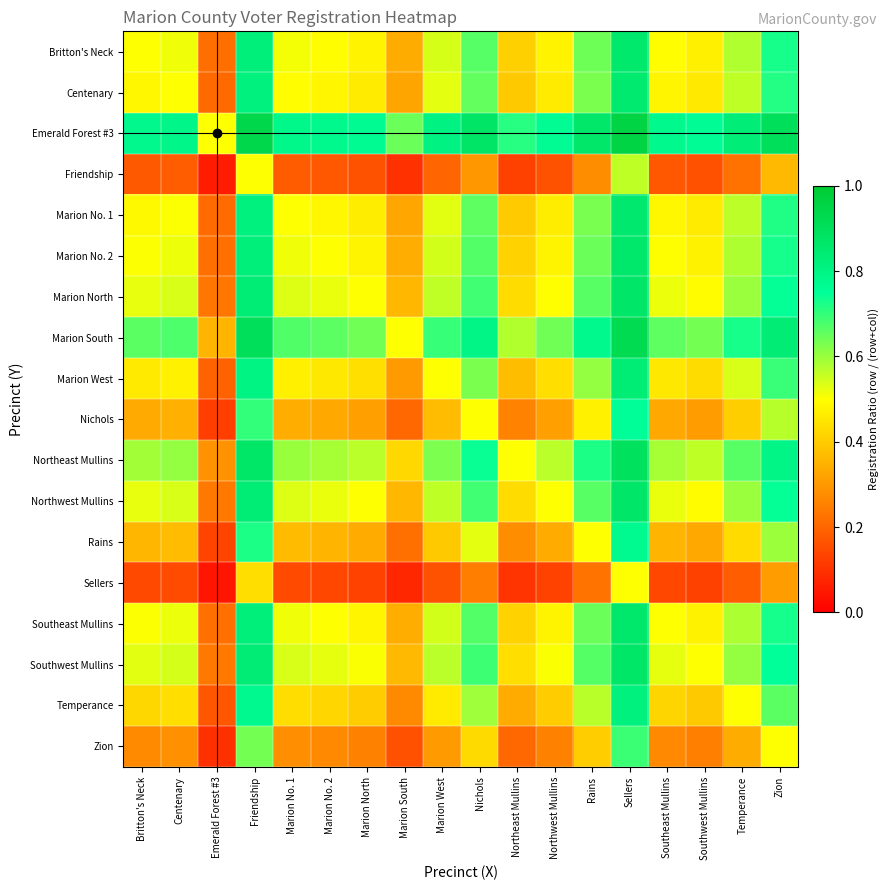

Which series has the largest total across all categories?

Emerald Forest #3